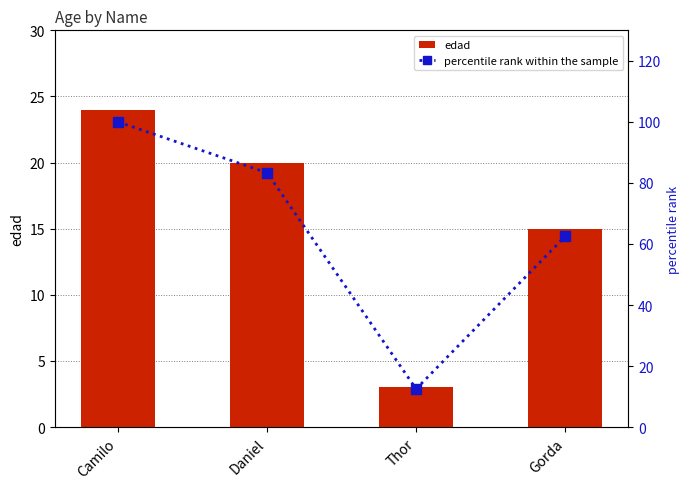

Are the bars horizontal?

No